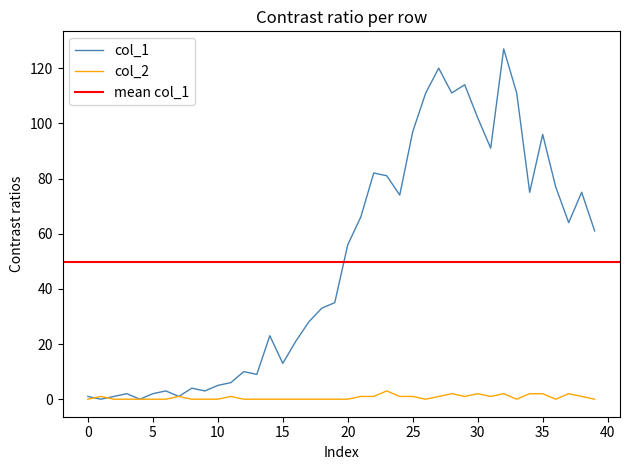

How many series are shown in this chart?

2